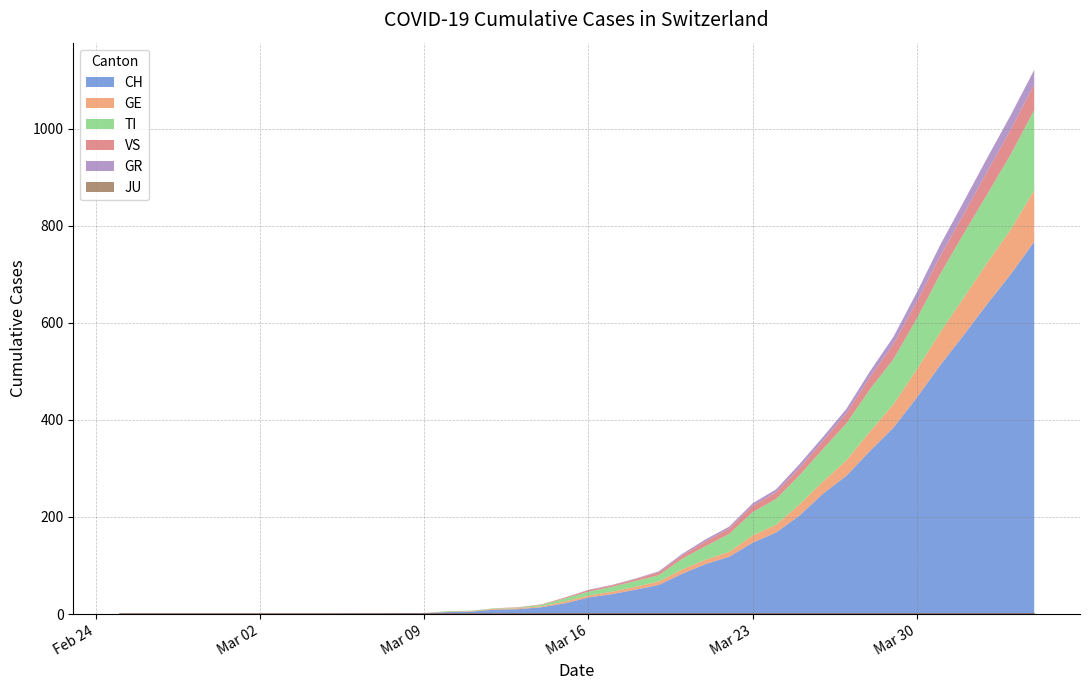

True or false: VS has a value of 3 at 2020-03-17.

True